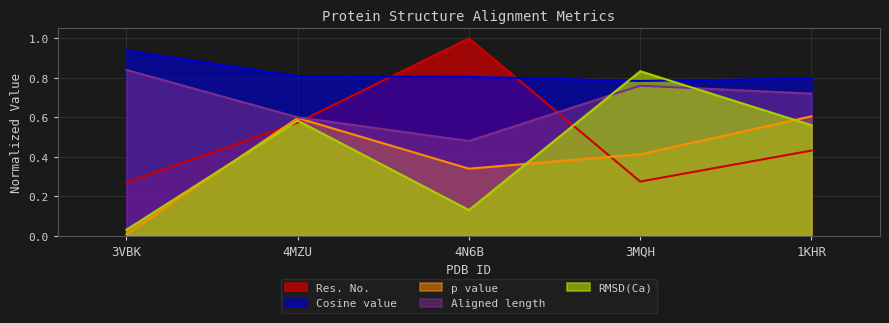

Which has a higher value, 1KHR or 3MQH?

1KHR